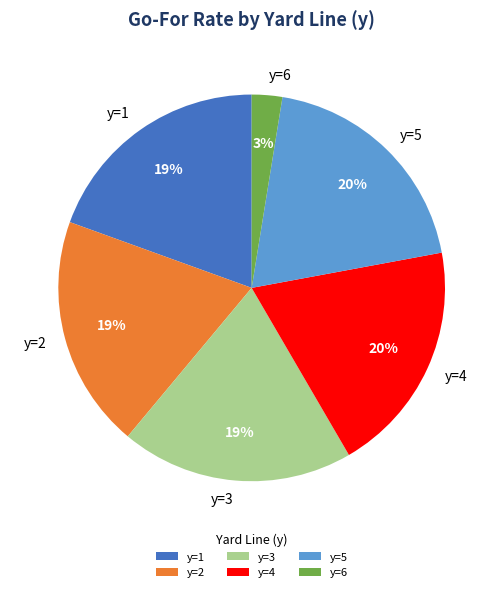

True or false: y=1 accounts for 19% of the total.

True